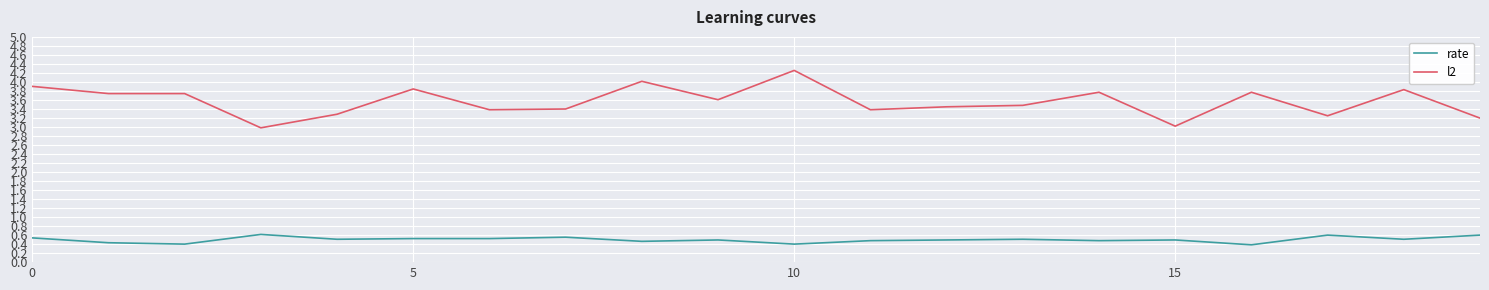

Which series has the largest total across all categories?

l2